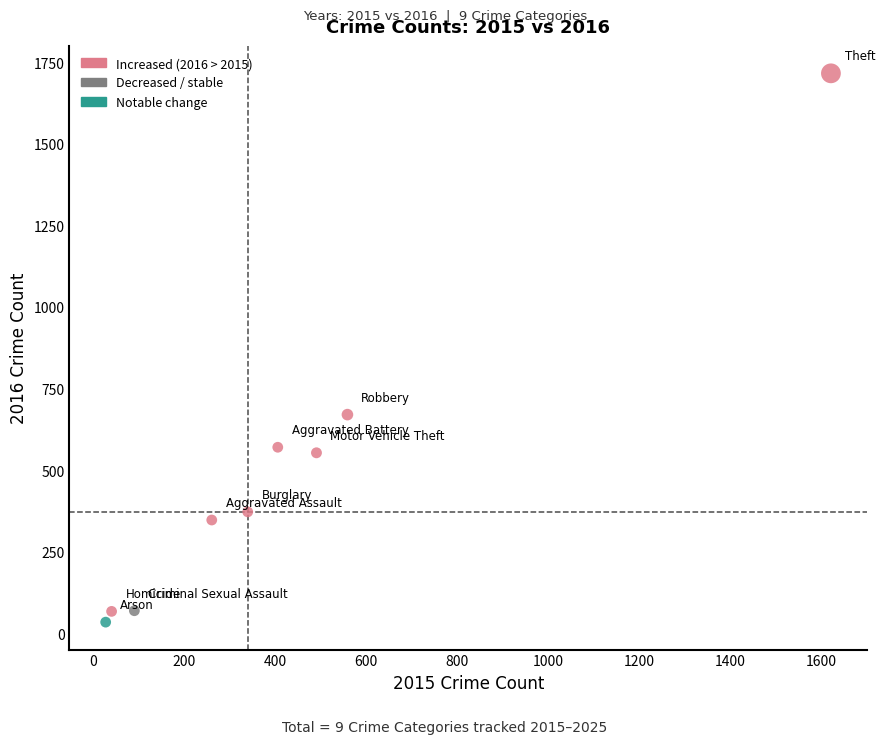

What Y value in the scatter plot is closest to 875?

670